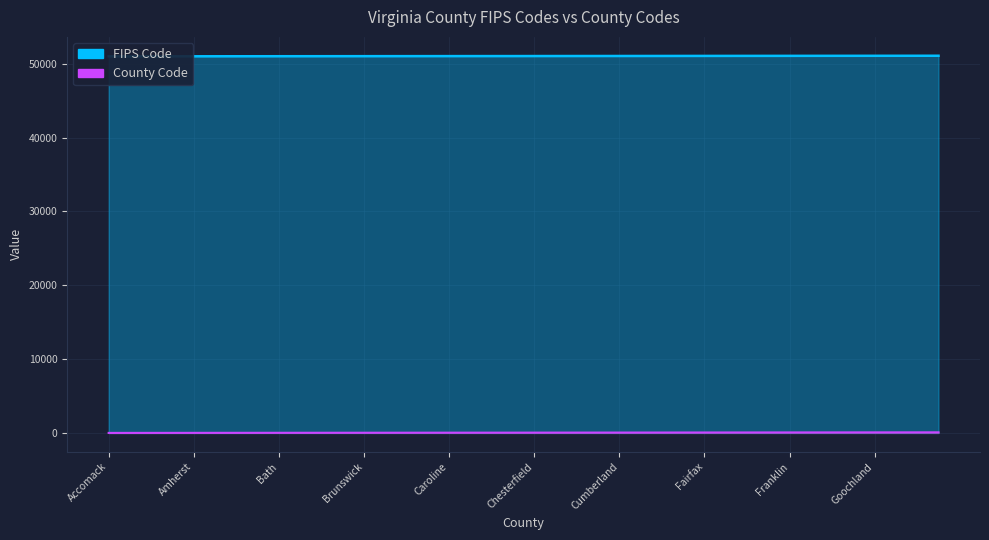

What is the difference between the maximum and minimum values in the FIPS Code series?

80